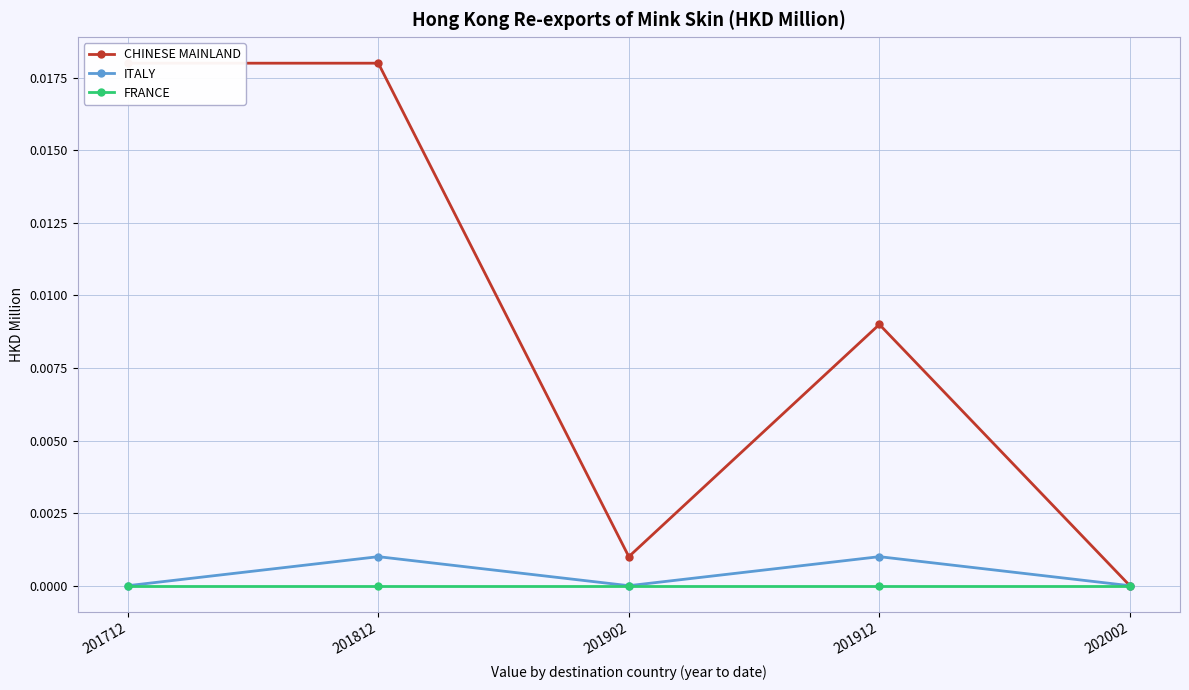

Is the value of CHINESE MAINLAND at 201912 greater than the value of FRANCE at 201812?

Yes